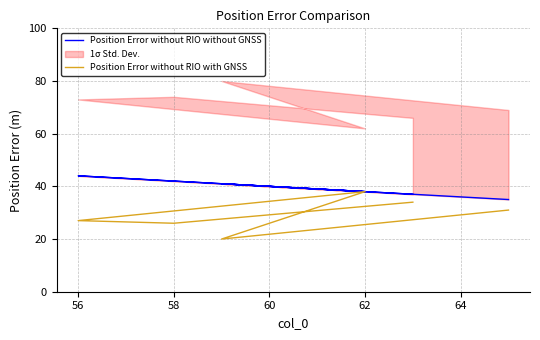

What are all the series names shown in the legend?

Position Error without RIO without GNSS, Position Error without RIO with GNSS